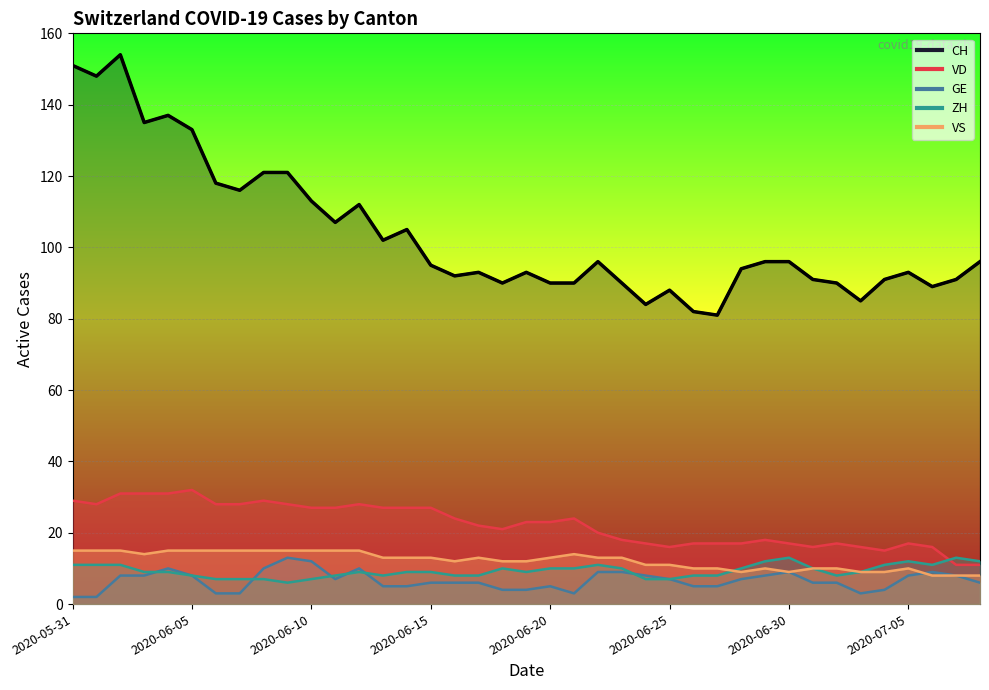

Reading left to right, extract all data points from this chart.

CH: 2020-05-31=151	2020-06-01=148	2020-06-02=154	2020-06-03=135	2020-06-04=137	2020-06-05=133	2020-06-06=118	2020-06-07=116	2020-06-08=121	2020-06-09=121	2020-06-10=113	2020-06-11=107	2020-06-12=112	2020-06-13=102	2020-06-14=105	2020-06-15=95	2020-06-16=92	2020-06-17=93	2020-06-18=90	2020-06-19=93	2020-06-20=90	2020-06-21=90	2020-06-22=96	2020-06-23=90	2020-06-24=84	2020-06-25=88	2020-06-26=82	2020-06-27=81	2020-06-28=94	2020-06-29=96	2020-06-30=96	2020-07-01=91	2020-07-02=90	2020-07-03=85	2020-07-04=91	2020-07-05=93	2020-07-06=89	2020-07-07=91	2020-07-08=96
VD: 2020-05-31=29	2020-06-01=28	2020-06-02=31	2020-06-03=31	2020-06-04=31	2020-06-05=32	2020-06-06=28	2020-06-07=28	2020-06-08=29	2020-06-09=28	2020-06-10=27	2020-06-11=27	2020-06-12=28	2020-06-13=27	2020-06-14=27	2020-06-15=27	2020-06-16=24	2020-06-17=22	2020-06-18=21	2020-06-19=23	2020-06-20=23	2020-06-21=24	2020-06-22=20	2020-06-23=18	2020-06-24=17	2020-06-25=16	2020-06-26=17	2020-06-27=17	2020-06-28=17	2020-06-29=18	2020-06-30=17	2020-07-01=16	2020-07-02=17	2020-07-03=16	2020-07-04=15	2020-07-05=17	2020-07-06=16	2020-07-07=11	2020-07-08=11
GE: 2020-05-31=2	2020-06-01=2	2020-06-02=8	2020-06-03=8	2020-06-04=10	2020-06-05=8	2020-06-06=3	2020-06-07=3	2020-06-08=10	2020-06-09=13	2020-06-10=12	2020-06-11=7	2020-06-12=10	2020-06-13=5	2020-06-14=5	2020-06-15=6	2020-06-16=6	2020-06-17=6	2020-06-18=4	2020-06-19=4	2020-06-20=5	2020-06-21=3	2020-06-22=9	2020-06-23=9	2020-06-24=8	2020-06-25=7	2020-06-26=5	2020-06-27=5	2020-06-28=7	2020-06-29=8	2020-06-30=9	2020-07-01=6	2020-07-02=6	2020-07-03=3	2020-07-04=4	2020-07-05=8	2020-07-06=9	2020-07-07=8	2020-07-08=6
ZH: 2020-05-31=11	2020-06-01=11	2020-06-02=11	2020-06-03=9	2020-06-04=9	2020-06-05=8	2020-06-06=7	2020-06-07=7	2020-06-08=7	2020-06-09=6	2020-06-10=7	2020-06-11=8	2020-06-12=9	2020-06-13=8	2020-06-14=9	2020-06-15=9	2020-06-16=8	2020-06-17=8	2020-06-18=10	2020-06-19=9	2020-06-20=10	2020-06-21=10	2020-06-22=11	2020-06-23=10	2020-06-24=7	2020-06-25=7	2020-06-26=8	2020-06-27=8	2020-06-28=10	2020-06-29=12	2020-06-30=13	2020-07-01=10	2020-07-02=8	2020-07-03=9	2020-07-04=11	2020-07-05=12	2020-07-06=11	2020-07-07=13	2020-07-08=12
VS: 2020-05-31=15	2020-06-01=15	2020-06-02=15	2020-06-03=14	2020-06-04=15	2020-06-05=15	2020-06-06=15	2020-06-07=15	2020-06-08=15	2020-06-09=15	2020-06-10=15	2020-06-11=15	2020-06-12=15	2020-06-13=13	2020-06-14=13	2020-06-15=13	2020-06-16=12	2020-06-17=13	2020-06-18=12	2020-06-19=12	2020-06-20=13	2020-06-21=14	2020-06-22=13	2020-06-23=13	2020-06-24=11	2020-06-25=11	2020-06-26=10	2020-06-27=10	2020-06-28=9	2020-06-29=10	2020-06-30=9	2020-07-01=10	2020-07-02=10	2020-07-03=9	2020-07-04=9	2020-07-05=10	2020-07-06=8	2020-07-07=8	2020-07-08=8